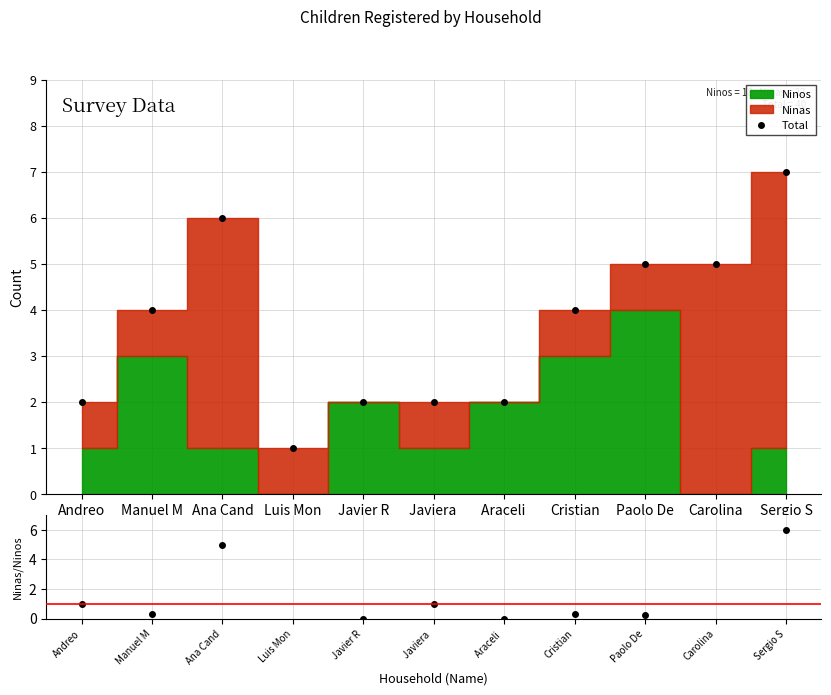

At how many categories does at least one series exceed 4?

4